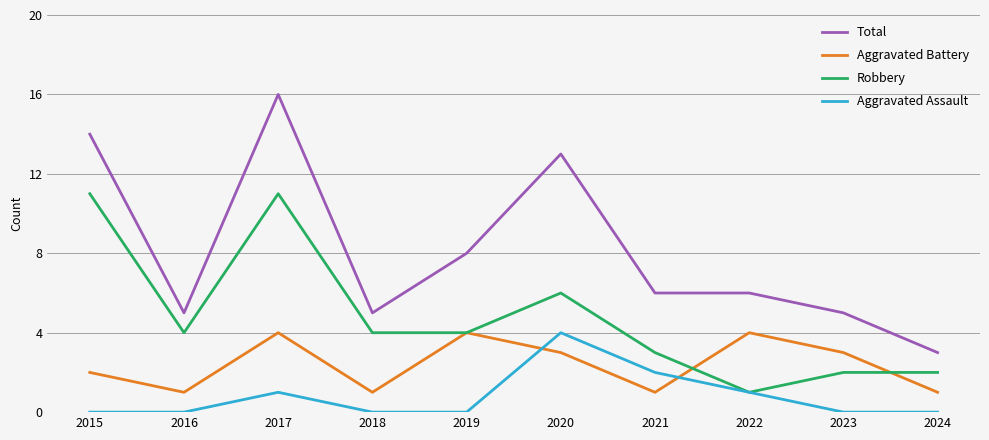

True or false: Total and Robbery cross at least once.

False